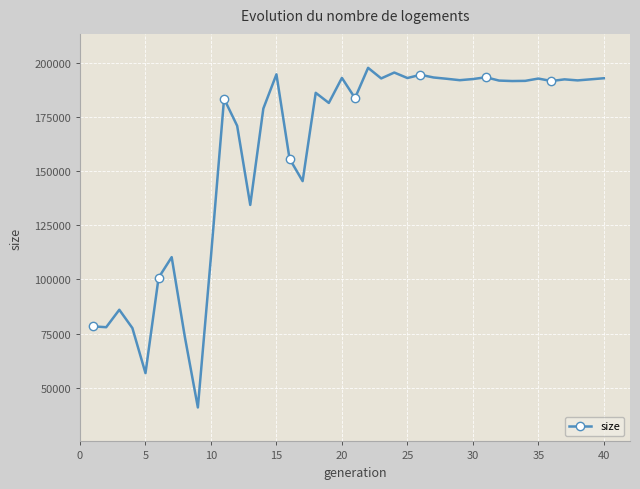

What is the smallest value displayed?

40967